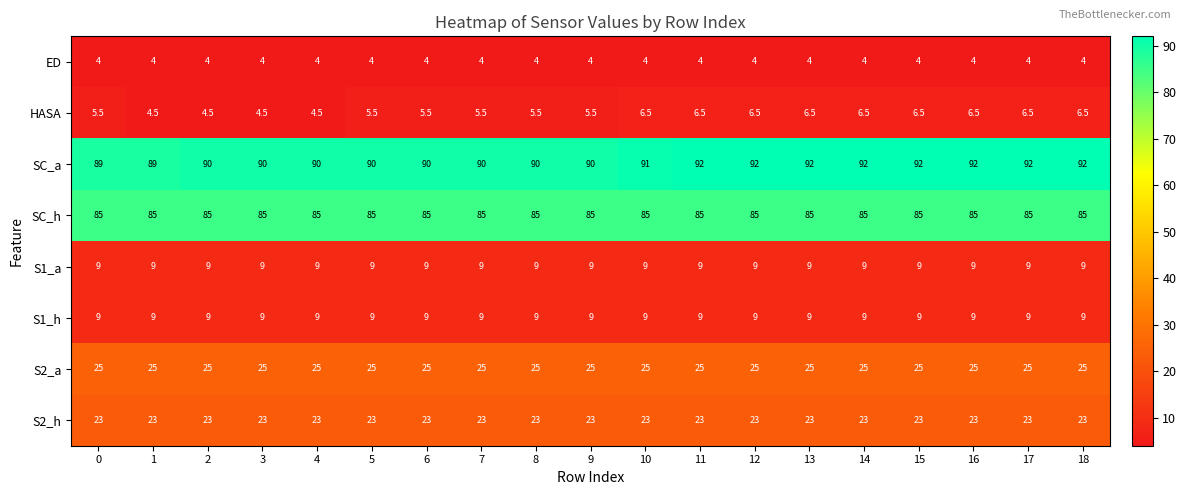

What is the spread (max minus min) of values at 5?

86.0